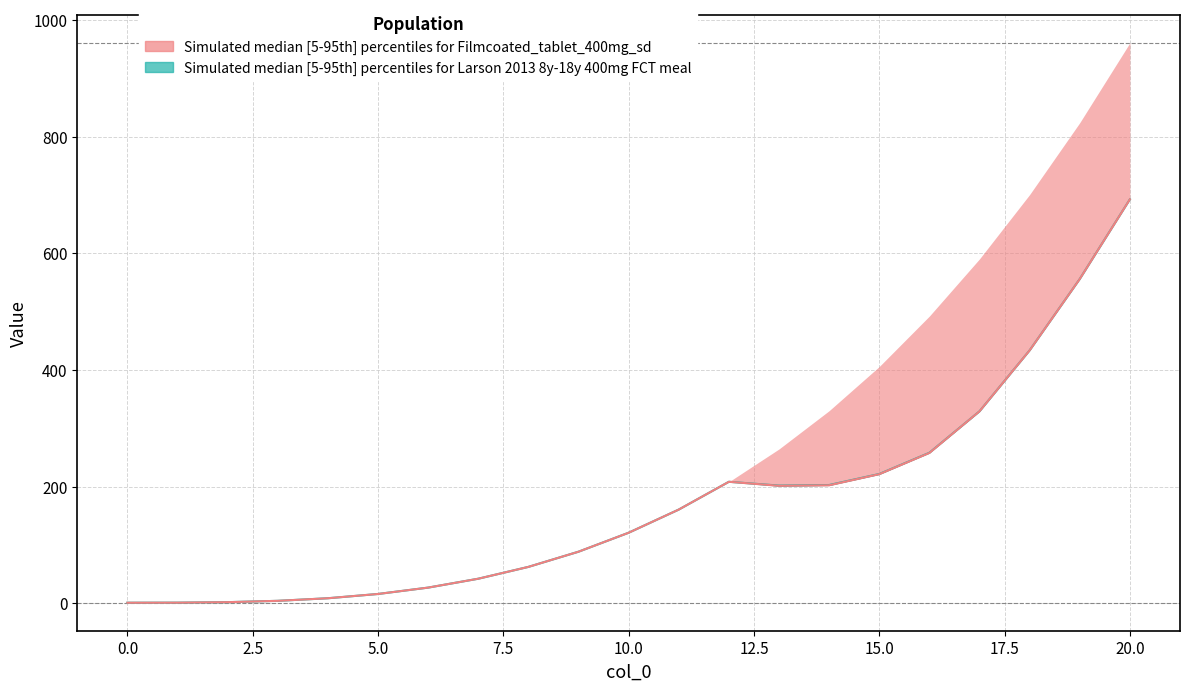

True or false: 98 and 97 cross at least once.

False